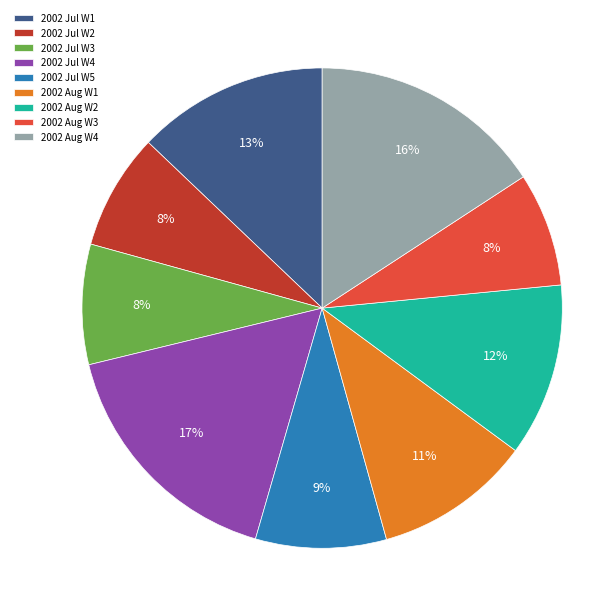

To the nearest percent, what is the combined percentage of 2002 Aug W3 and 2002 Jul W1?

21%